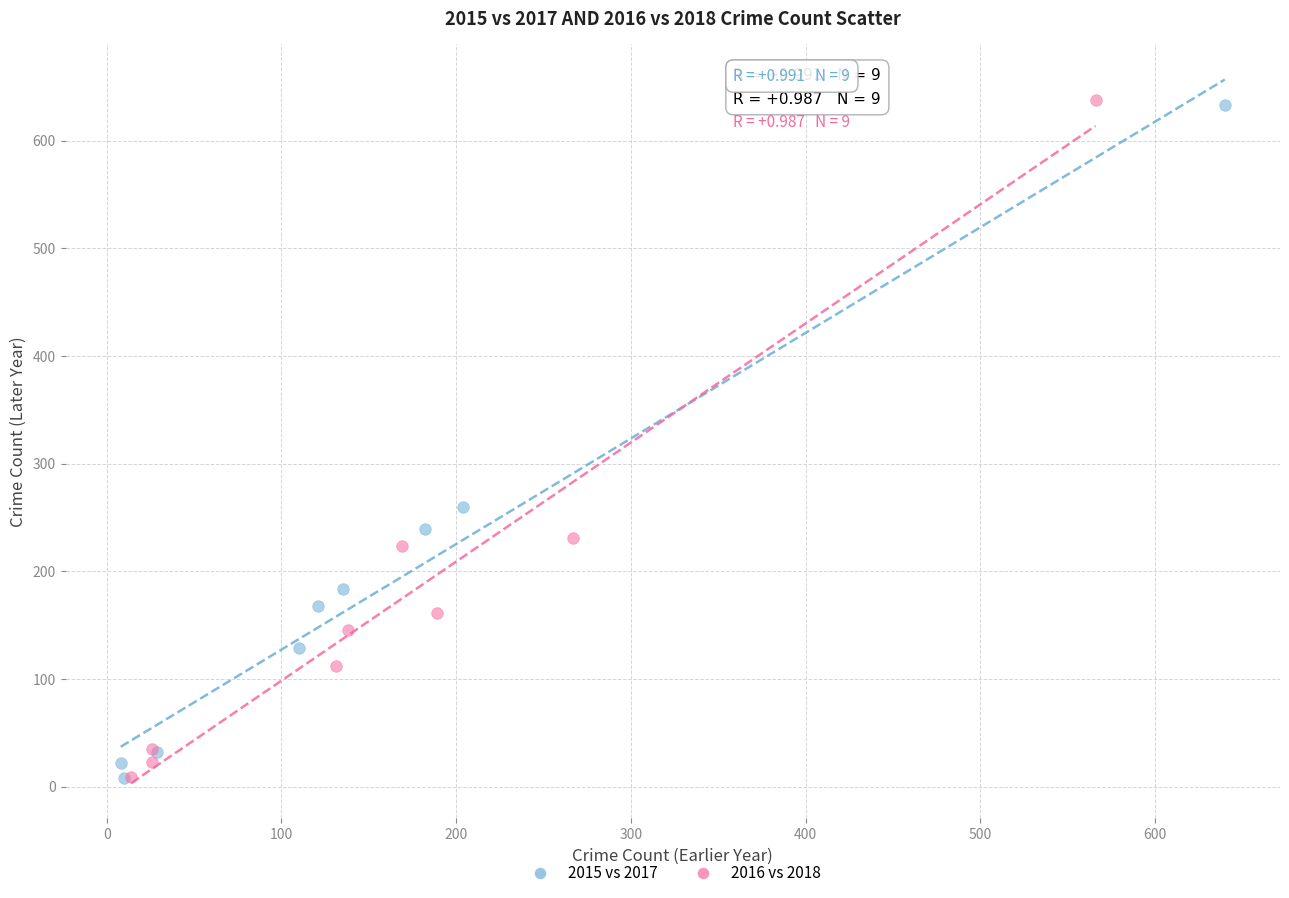

Which series has the largest Y range (max minus min)?

2016 vs 2018